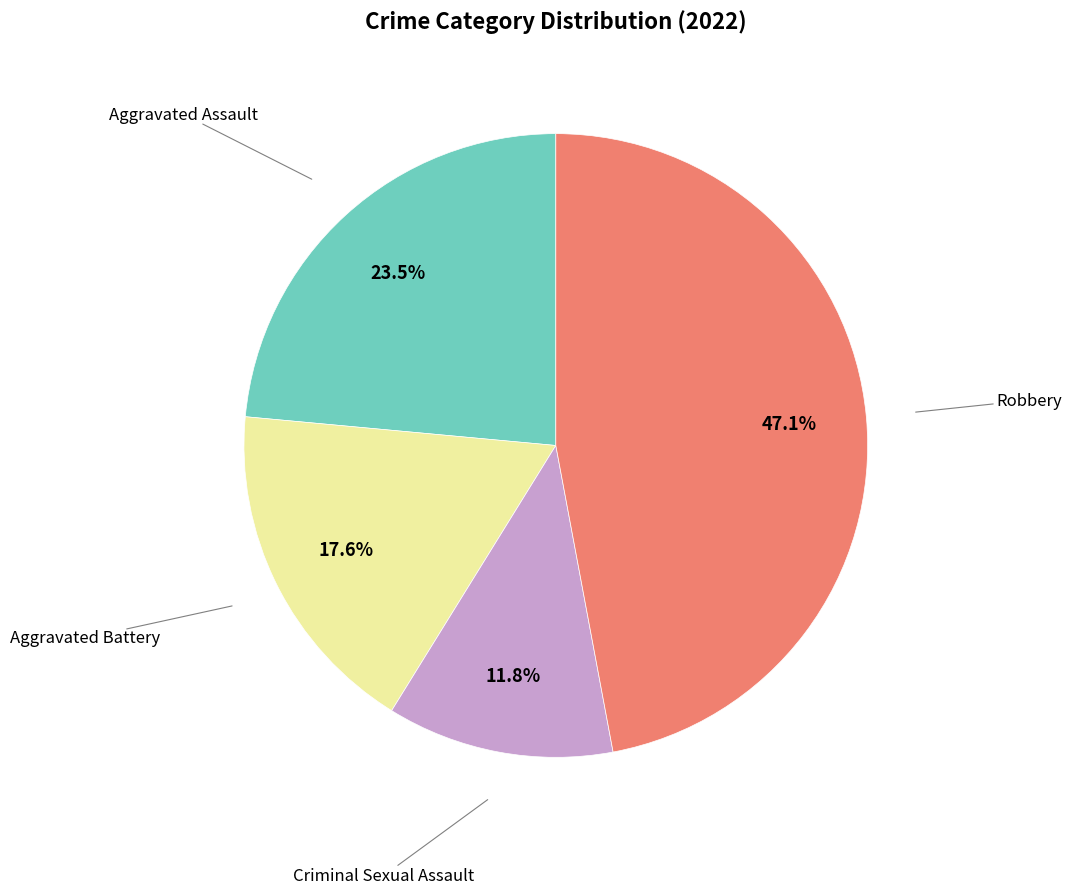

Is there a majority slice in this chart?

No